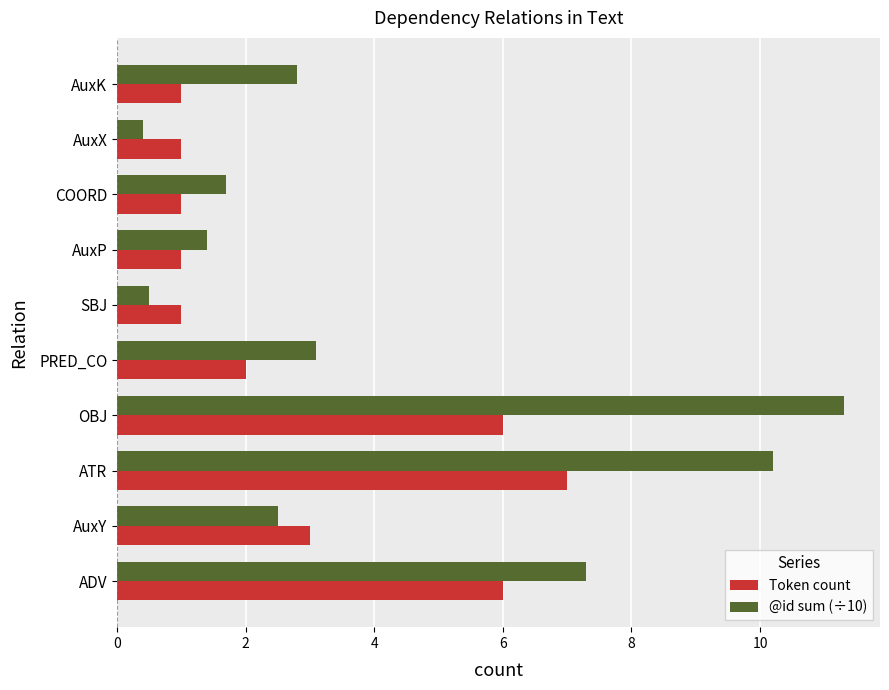

Which label corresponds to the largest value in the chart?

OBJ